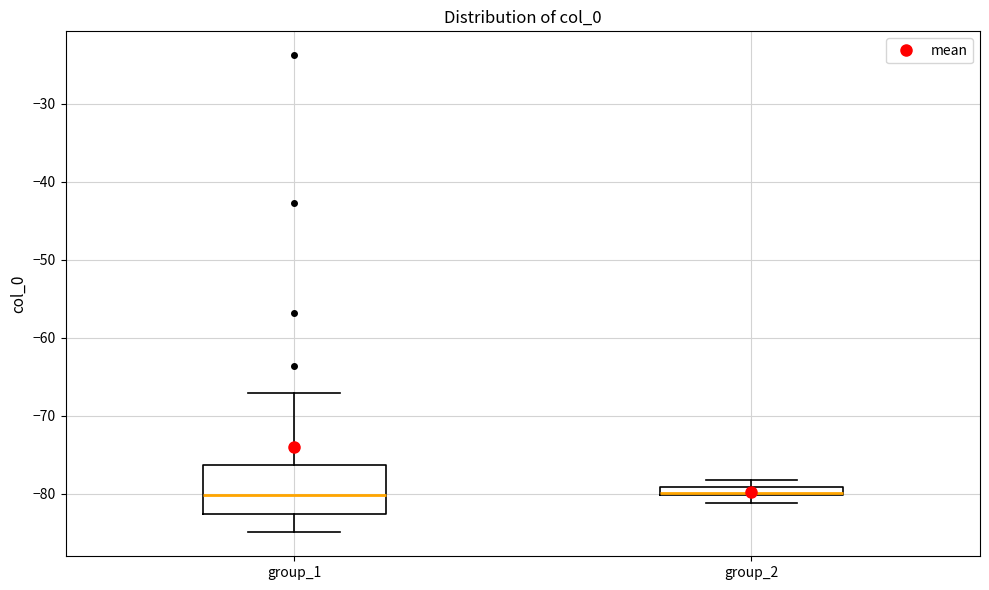

Comparing the boxes themselves (not the whiskers), which one is the tallest?

group_1